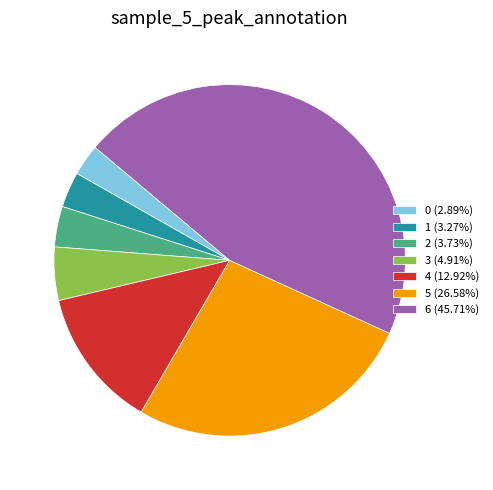

Is 3 (4.91%) the majority of the pie?

No